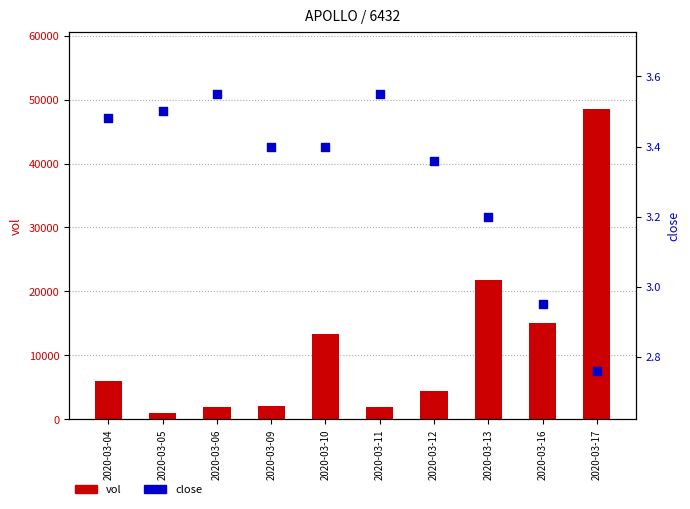

What are all the series names shown in the legend?

vol, close